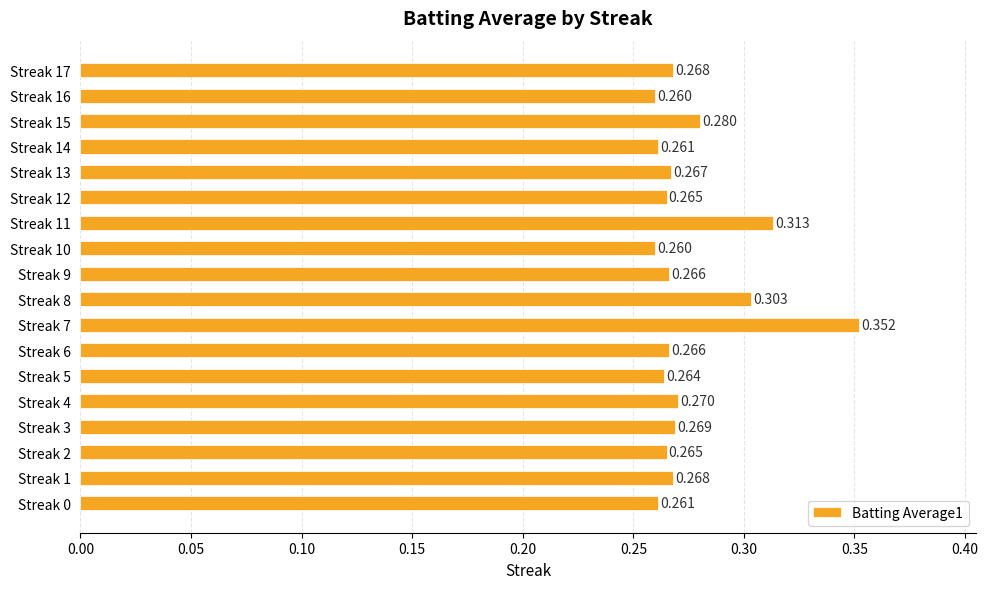

Which label corresponds to the largest value in the chart?

Streak 7